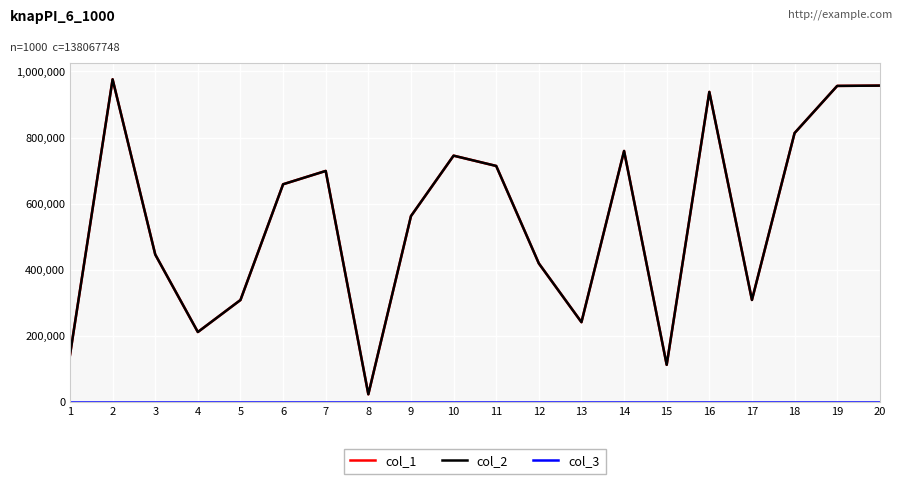

True or false: col_1 has more than 2 points higher than both neighbors.

True